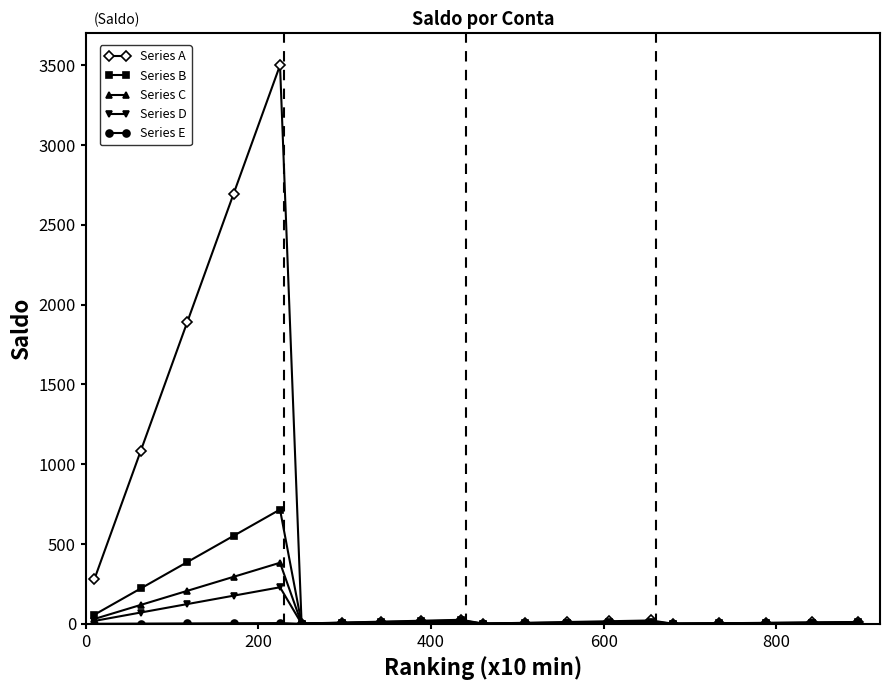

What is the average value of the Series B series?

102.9